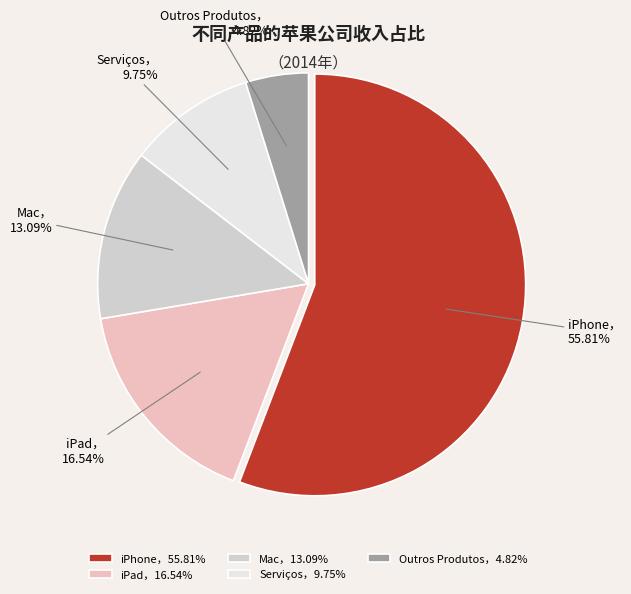

How many segments does this pie chart have?

5